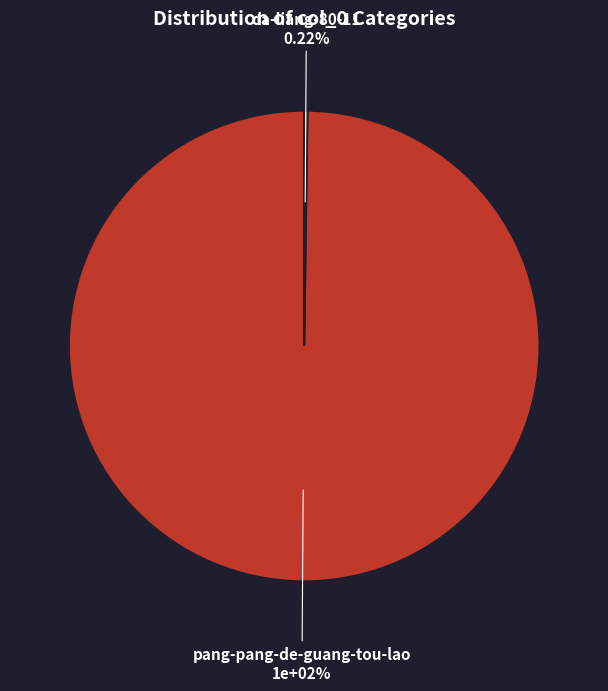

Rank the categories by value from lowest to highest.

da-liang-80-11, pang-pang-de-guang-tou-lao